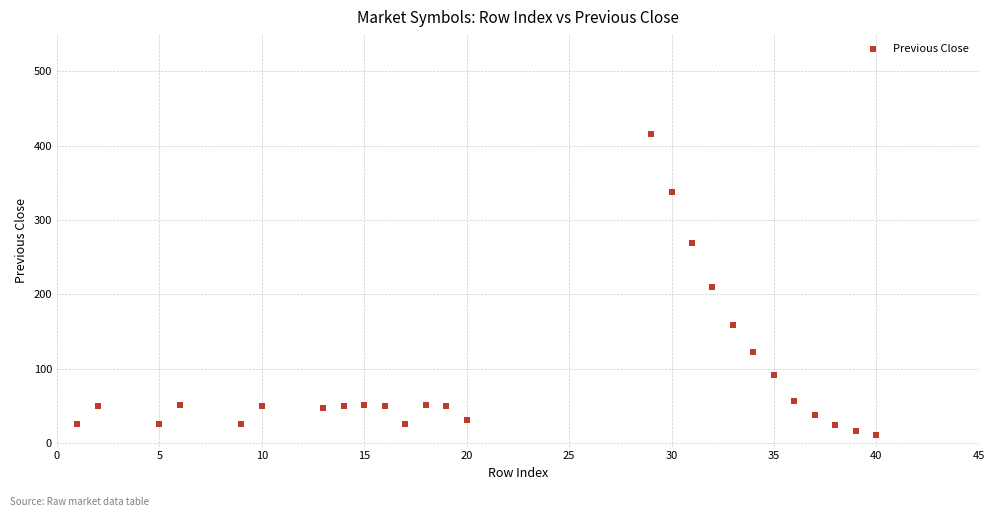

What is the range of X values (max minus min)?

39.0